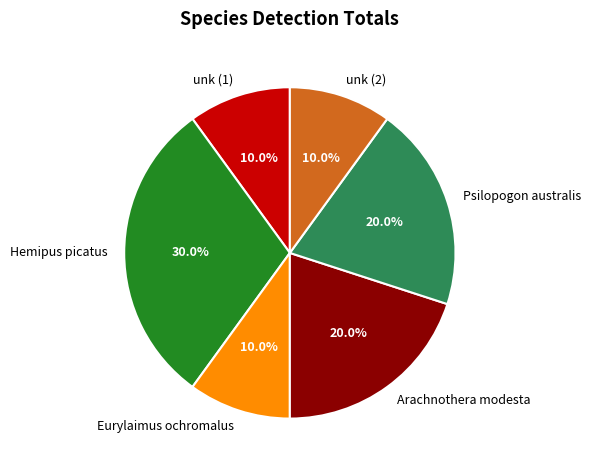

What percentage do unk (1) and Eurylaimus ochromalus together represent?

20.0%